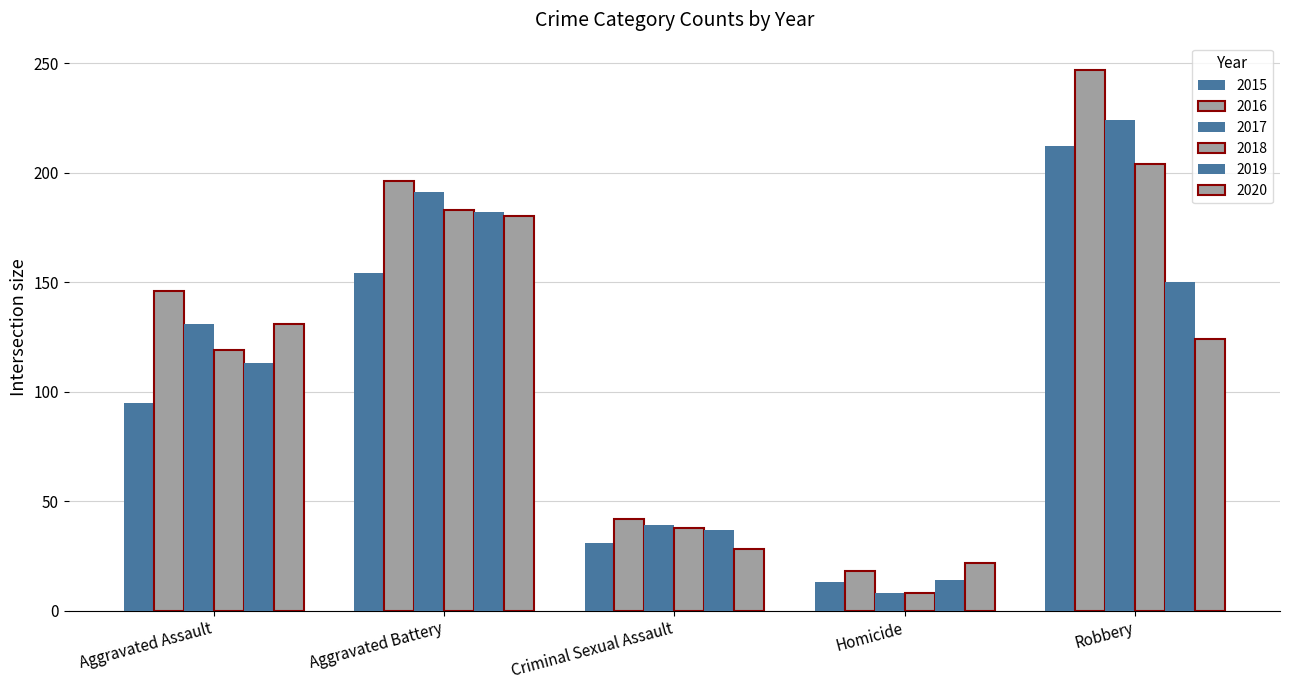

Count the number of data series in this chart.

6